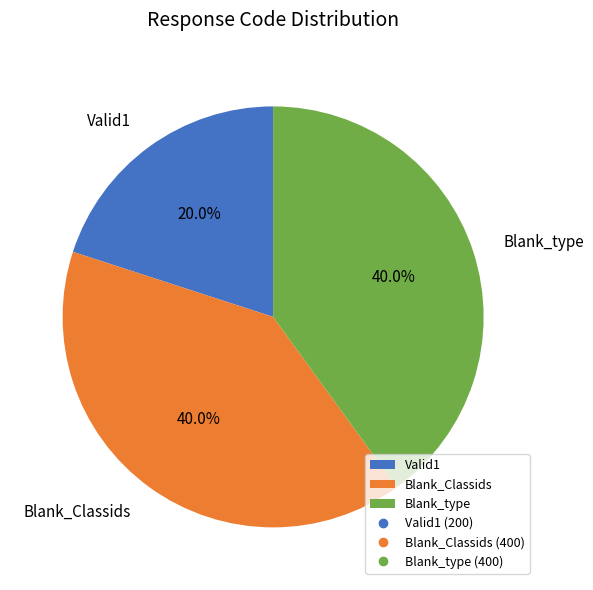

Do Blank_Classids and Blank_type together represent more than half of the pie?

Yes